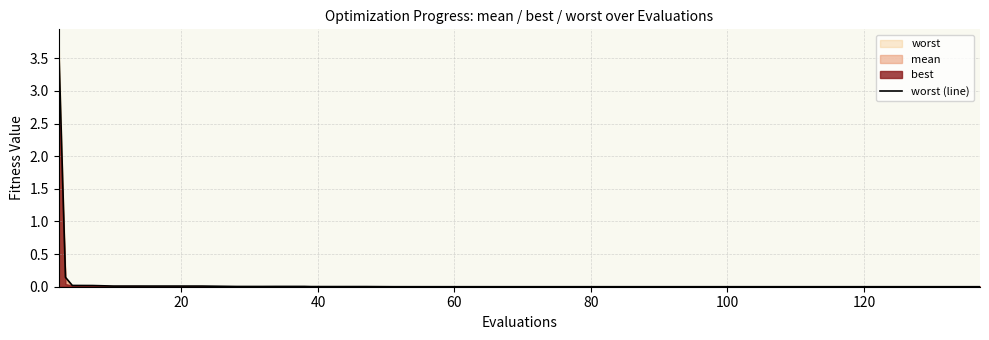

Reading left to right, transcribe all the data shown in this chart.

3.8	0.1	0.0	0.0	0.0	0.0	0.0	0.0	0.0	0.0	0.0	0.0	0.0	0.0	0.0	0.0	0.0	0.0	0.0	0.0	0.0	0.0	0.0	0.0	0.0	0.0	0.0	0.0	0.0	0.0	0.0	0.0	0.0	0.0	0.0	0.0	0.0	0.0	0.0	0.0